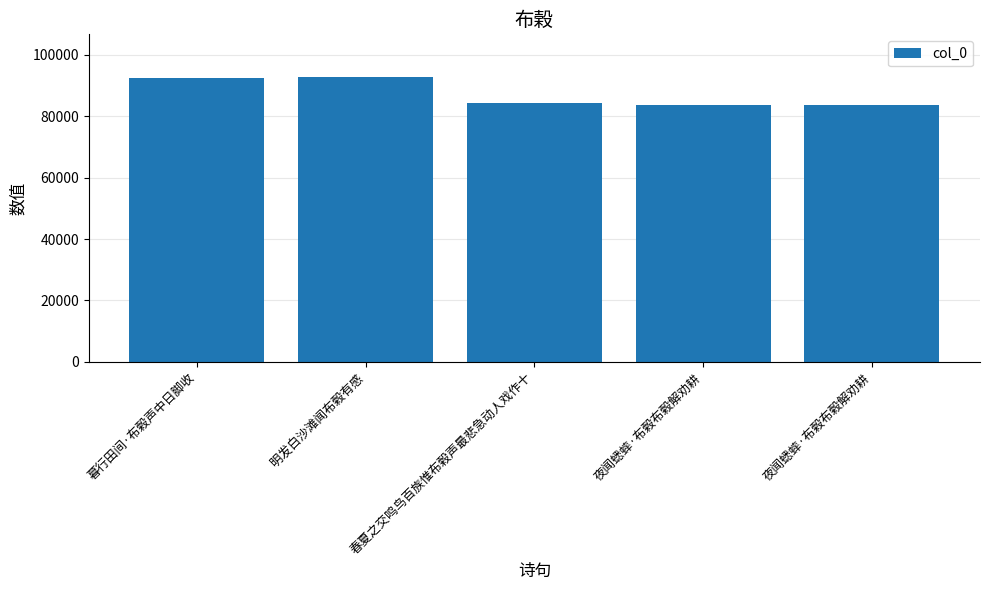

What is the difference between the values at 明发白沙滩闻布榖有感 and 暮行田间·布榖声中日脚收?

298